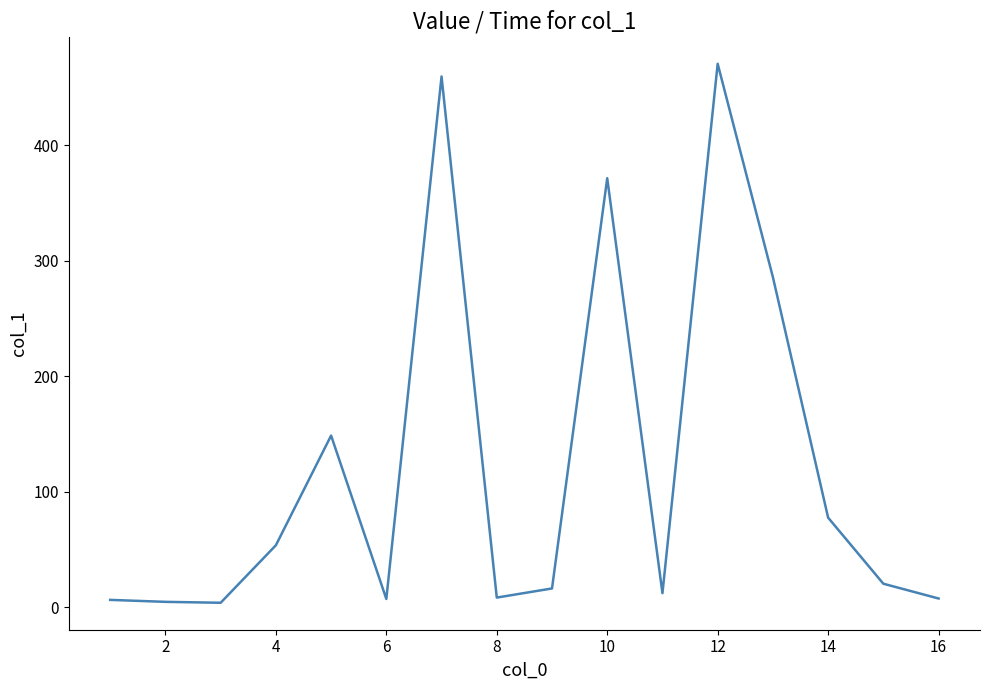

What is the maximum value shown in the chart?

470.7